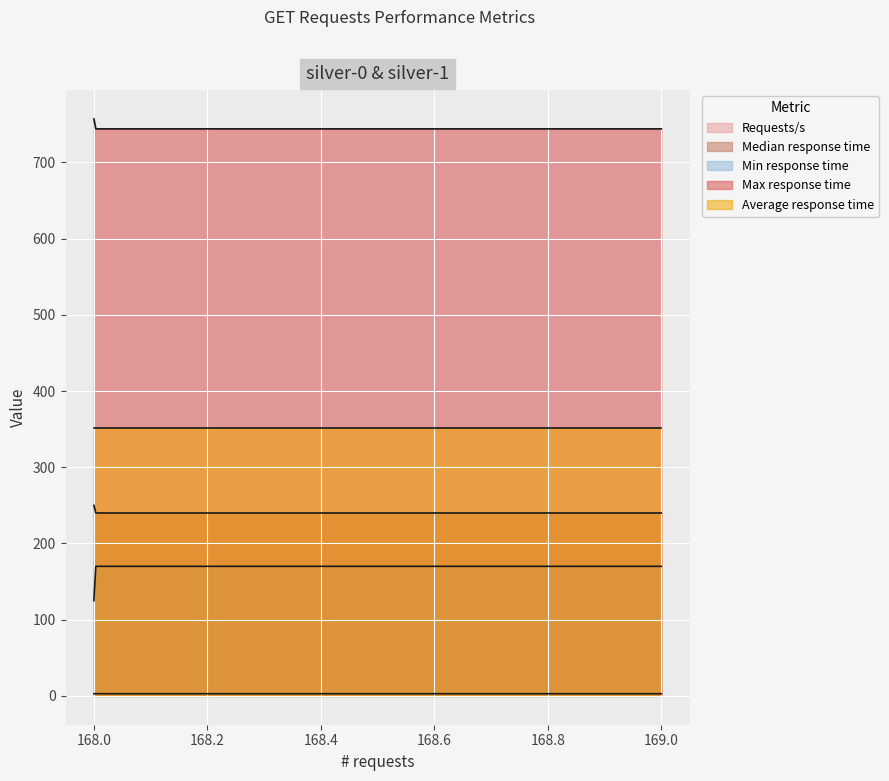

What value does the Min response time series have at silver-1?

170.0